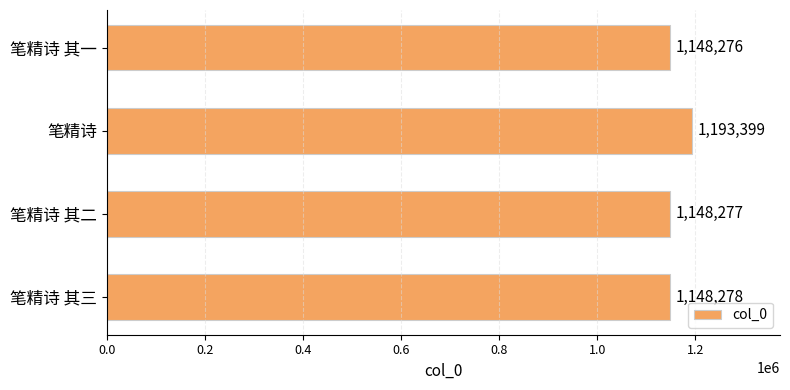

Read the value at 笔精诗, to the nearest 10.

1193400